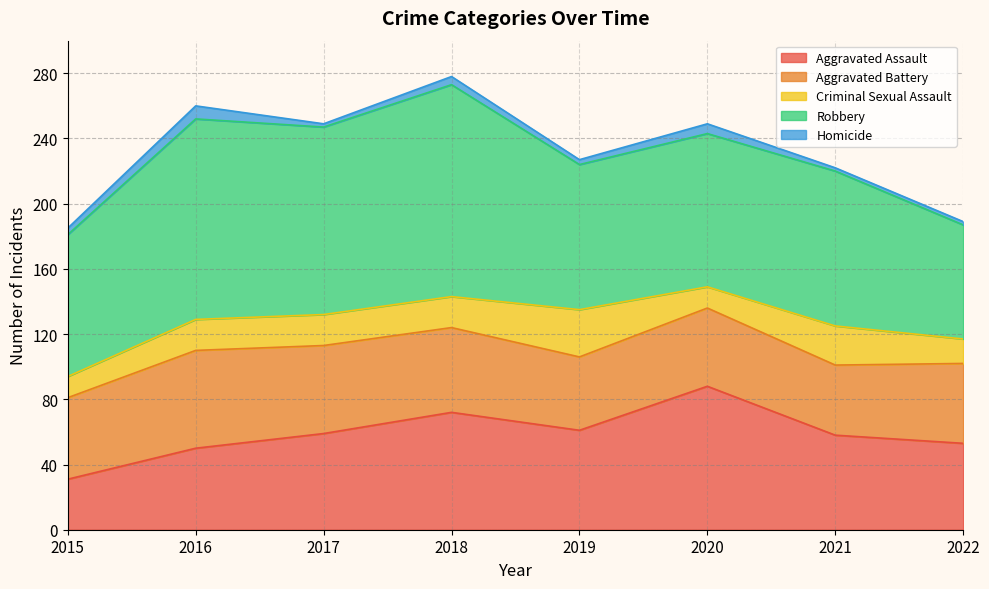

Between 2018 and 2020, which series saw the biggest shift?

Robbery